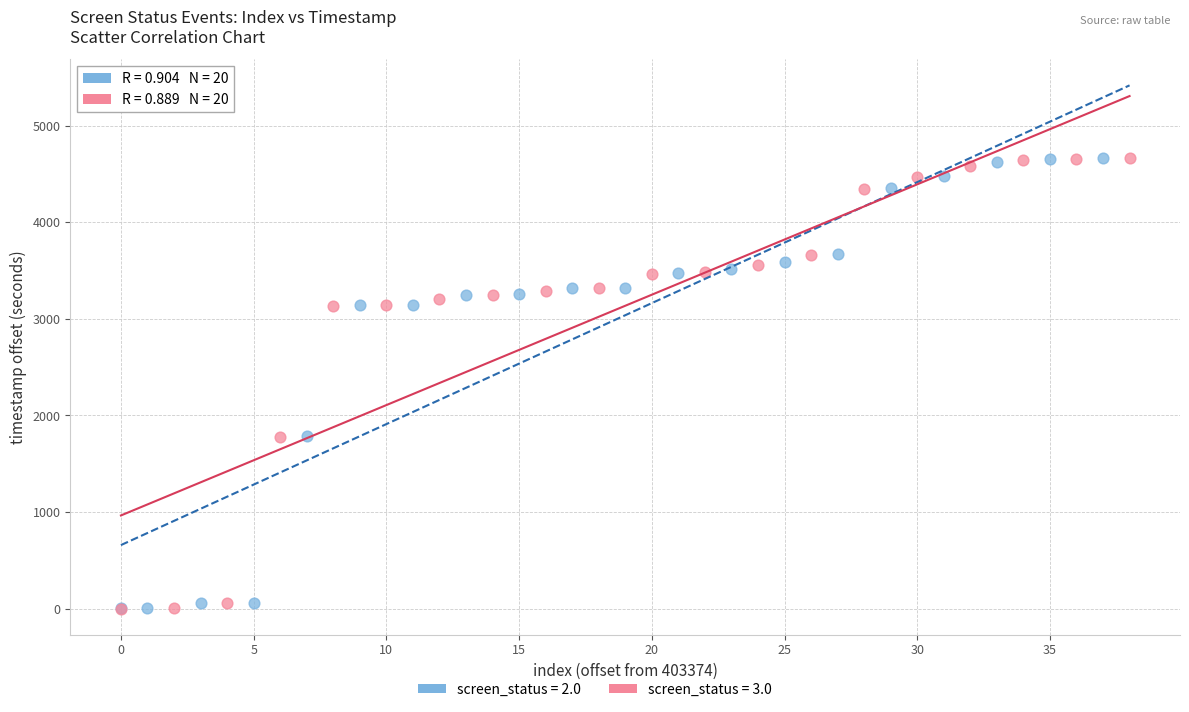

Which series has the widest spread of Y values?

screen_status = 3.0